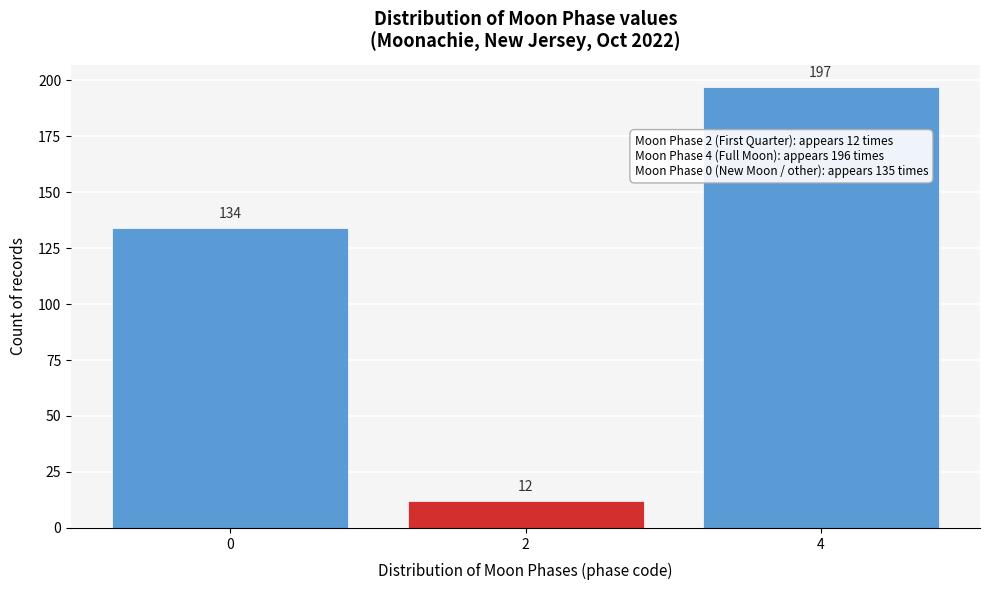

Reading right to left, extract all data points from this chart.

197	12	134